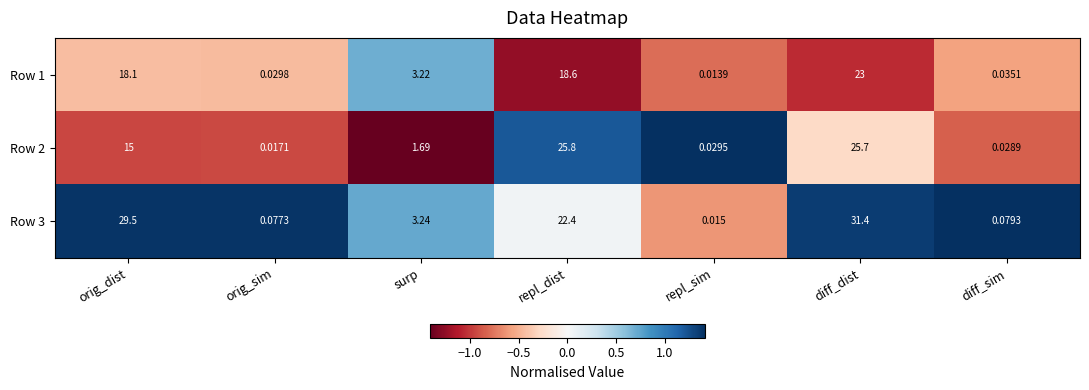

Where does the Row 2 series first go above 1?

orig_dist